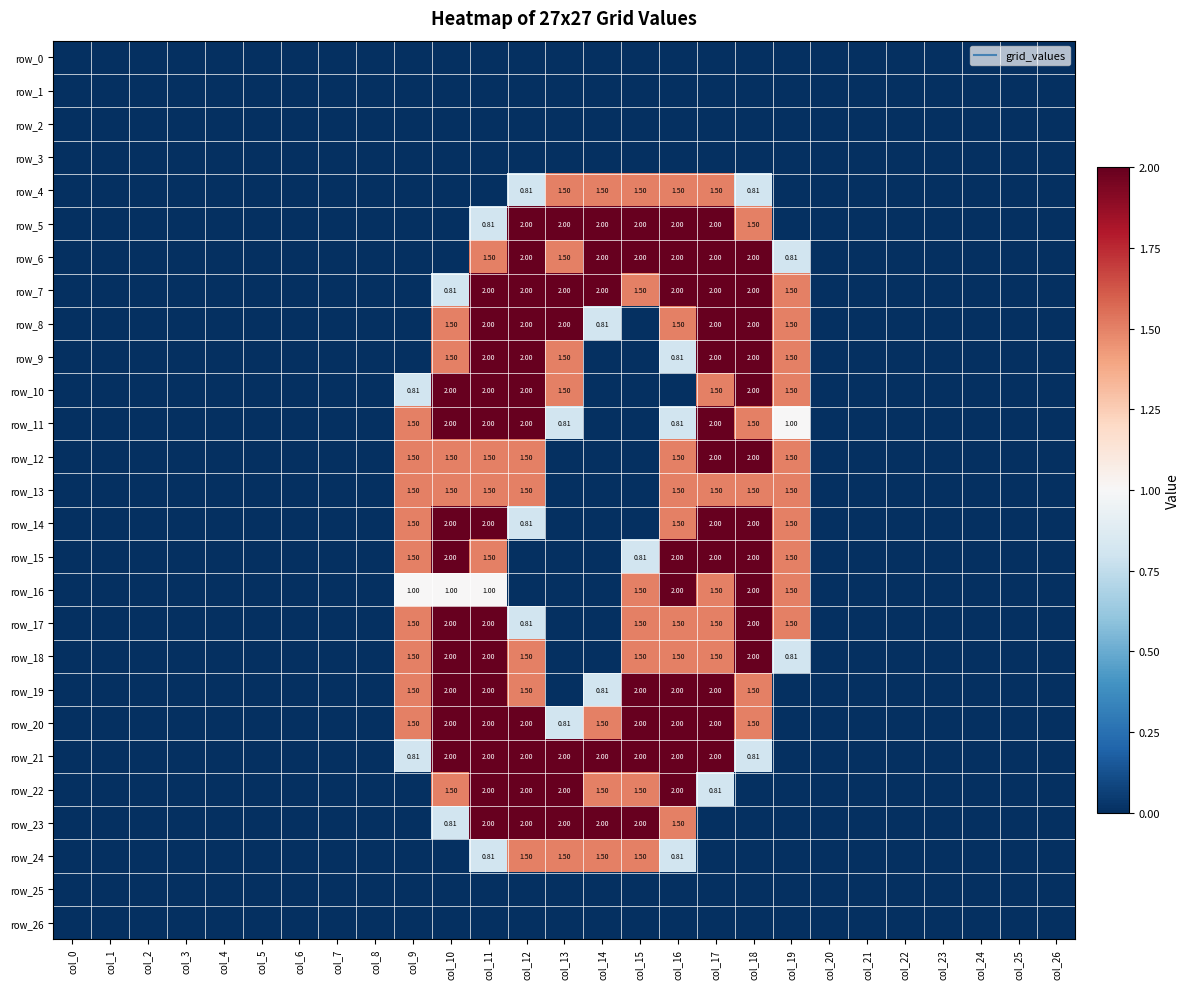

What is the total value across all series at col_18?

31.1